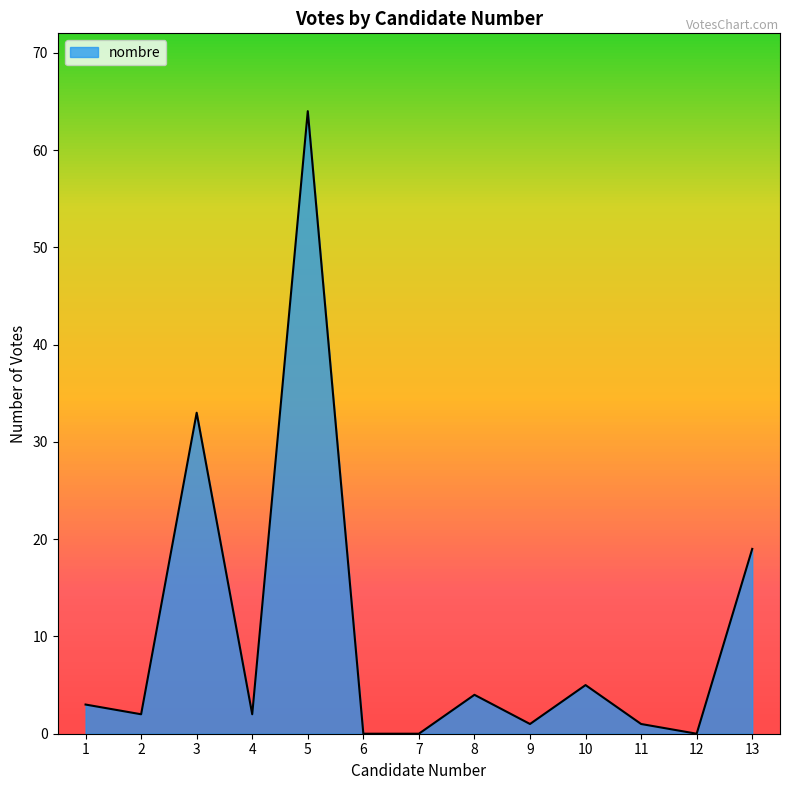

True or false: the data has more than 1 interior local peaks.

True